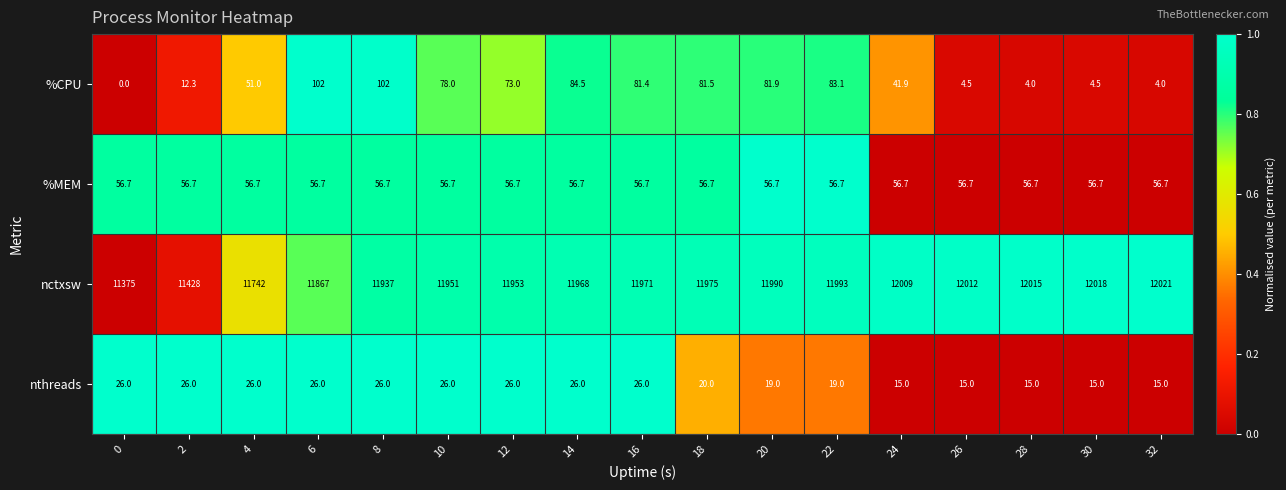

How many series are shown in this chart?

4